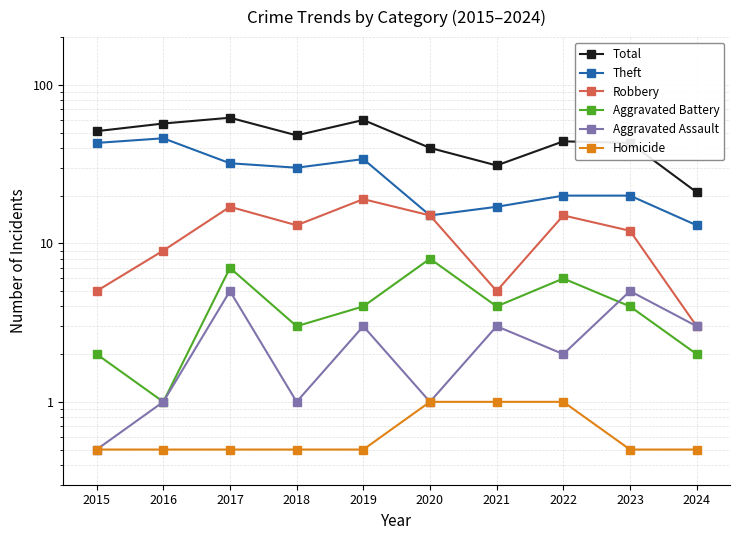

What is the smallest value displayed?

0.5